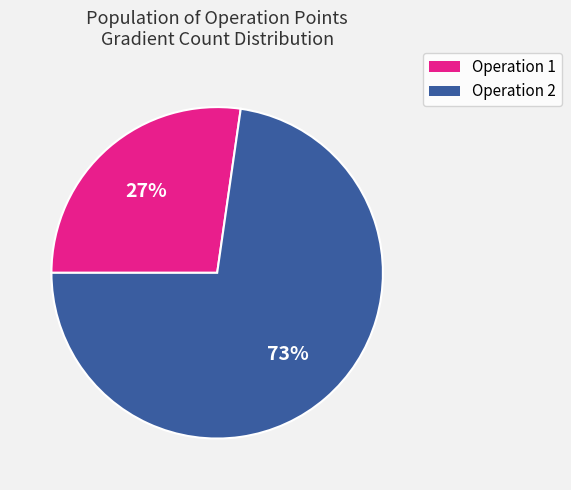

Between Operation 1 and Operation 2, which is larger?

Operation 2